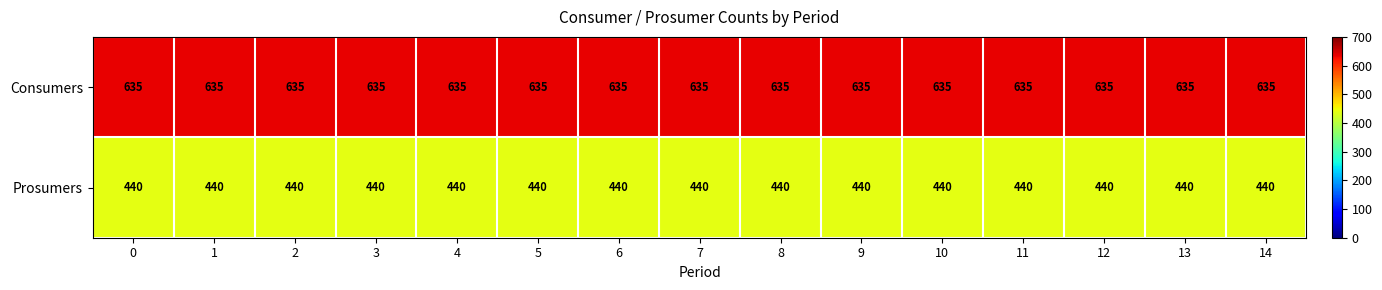

List the series in order of their peak value, highest first.

Consumers, Prosumers